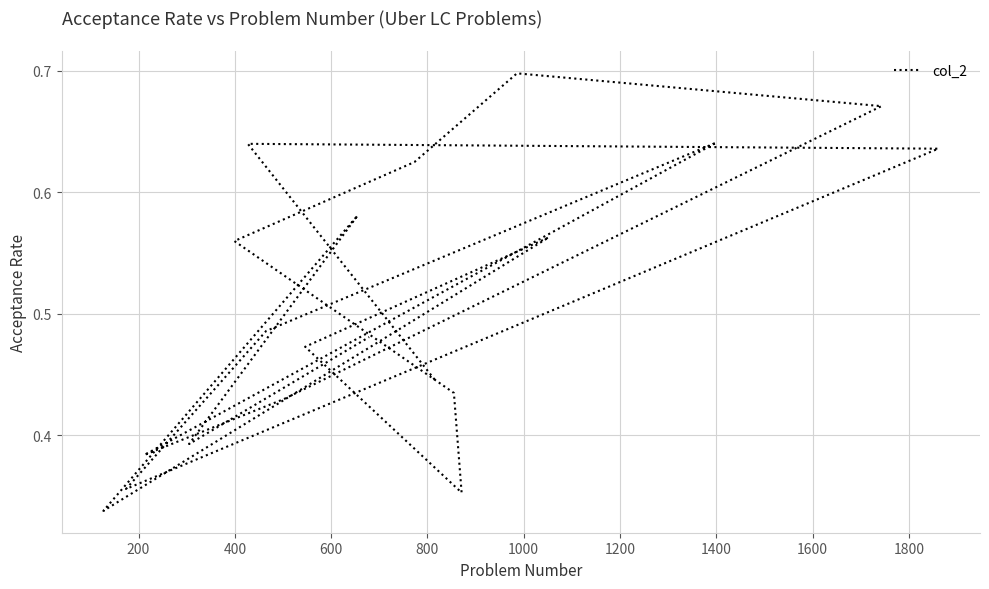

What is the sum of all values?

10.2